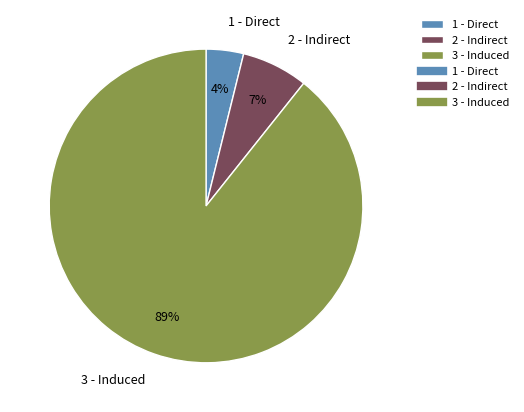

Rank the categories by value from lowest to highest.

1 - Direct, 2 - Indirect, 3 - Induced